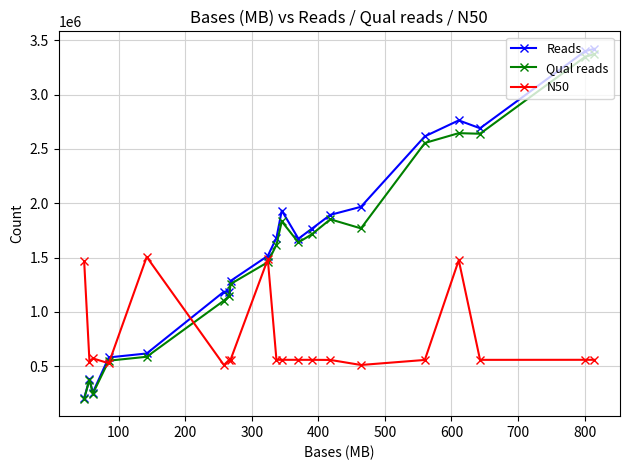

What is the value of the Reads point at the 15th from the left?

1967592